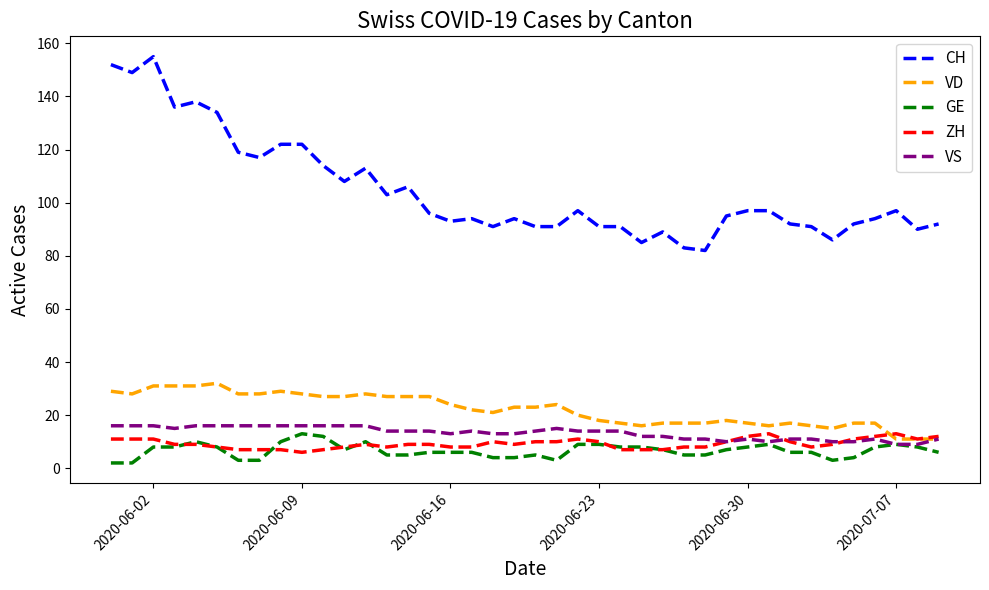

Does the chart display data point markers on the line(s)?

No